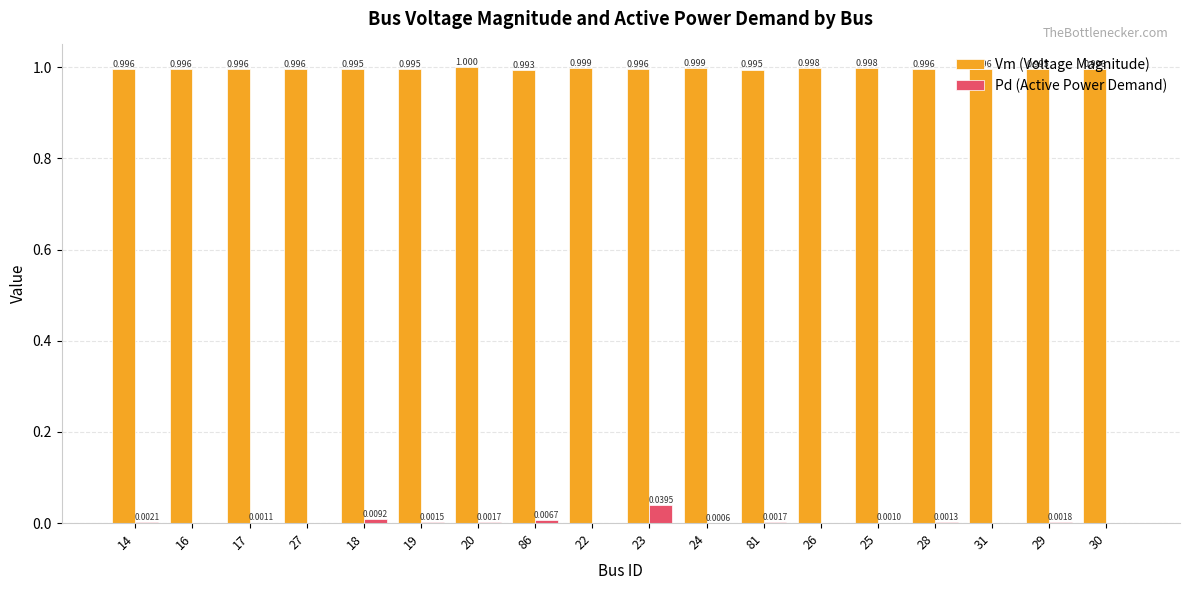

Is the value of Vm (Voltage Magnitude) at 20 greater than the value of Pd (Active Power Demand) at 30?

Yes